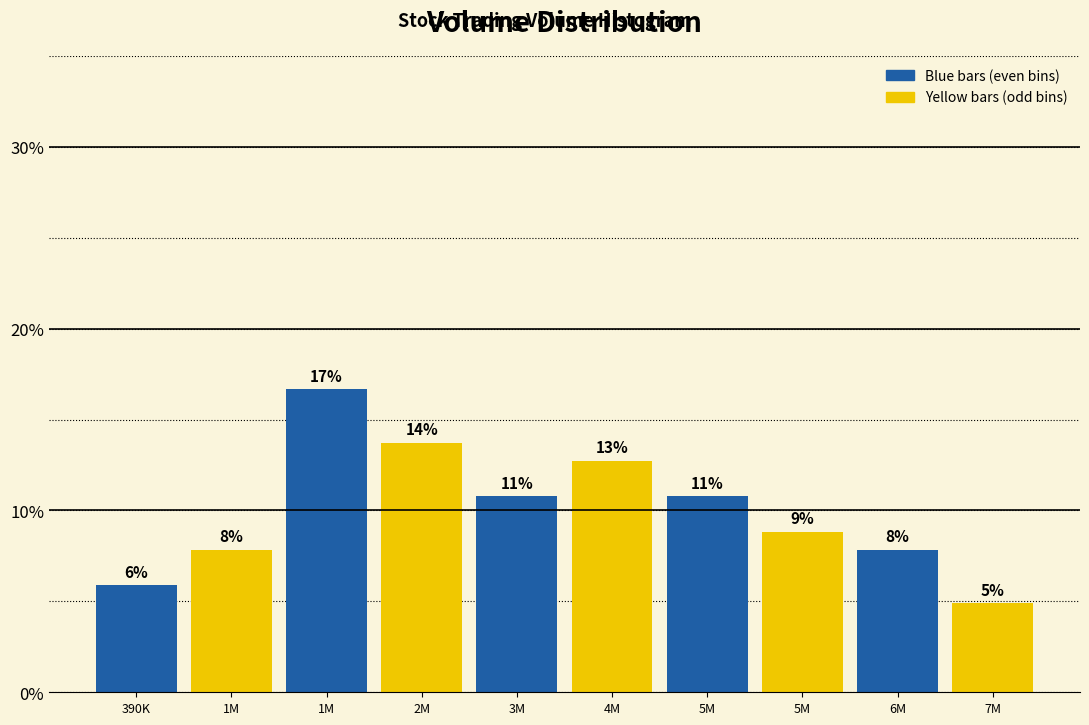

How many bars are there in total?

10